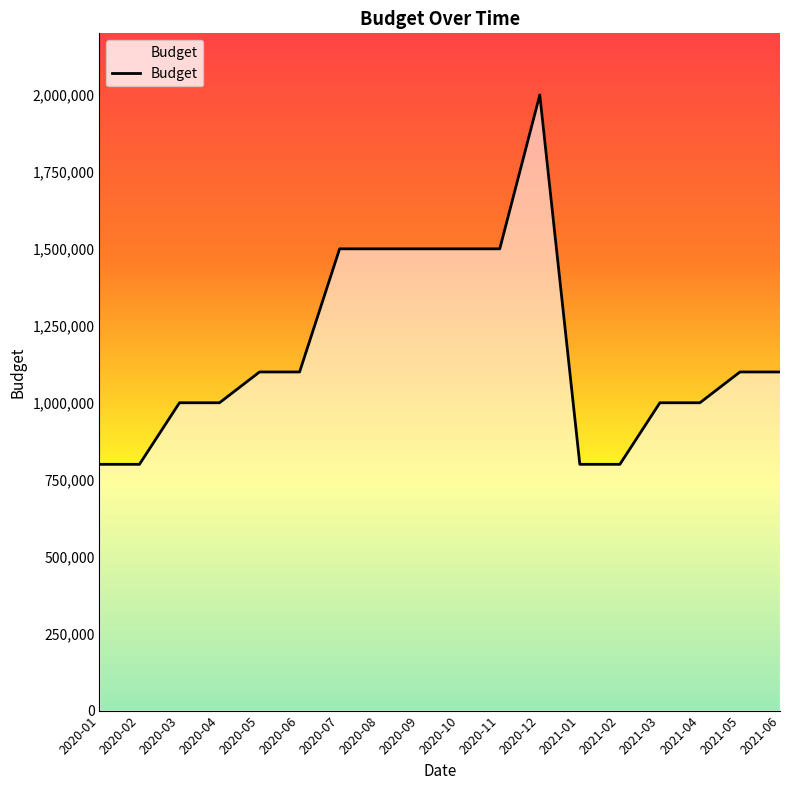

Is it true that the value at 2020-04 is 1432105?

False